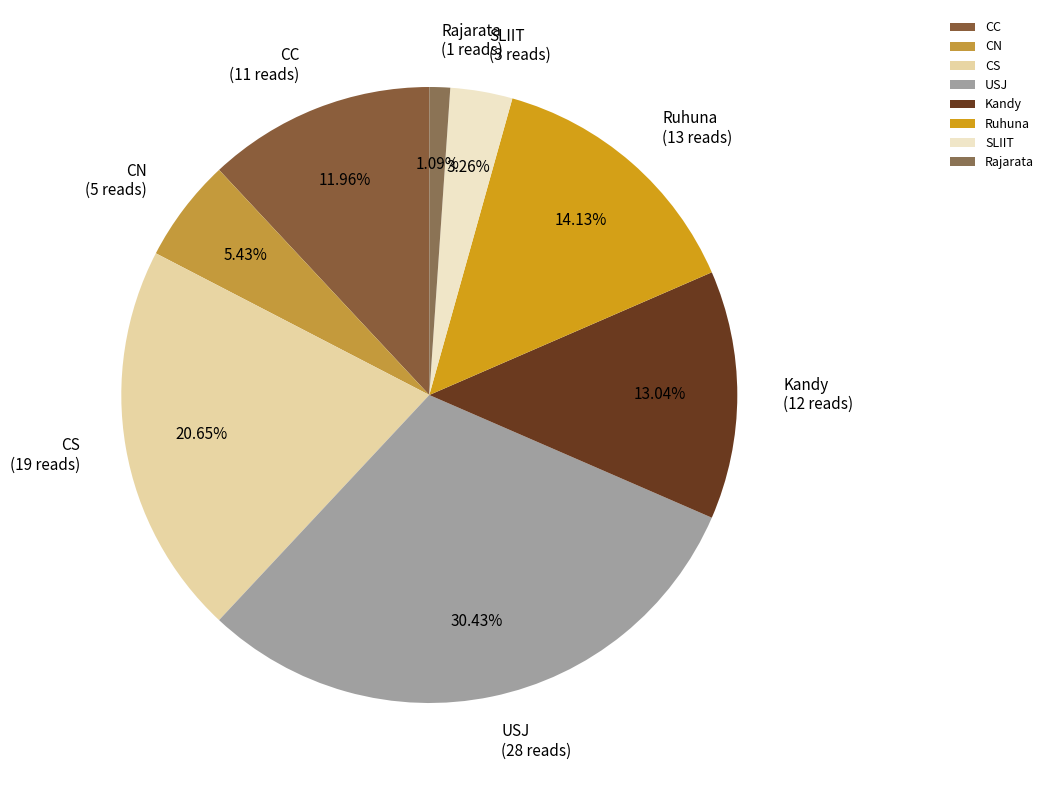

To the nearest percent, what is the difference between the Ruhuna and Kandy slice percentages?

1%